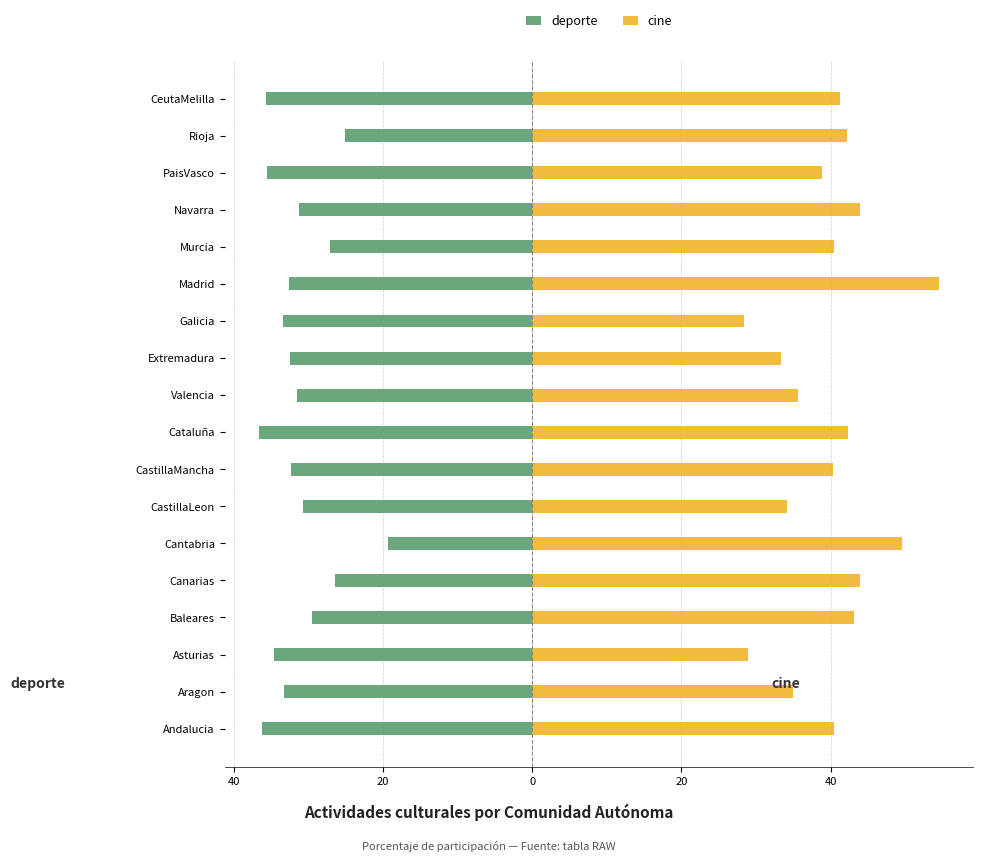

What is the difference between the highest and lowest values at Rioja?

67.3